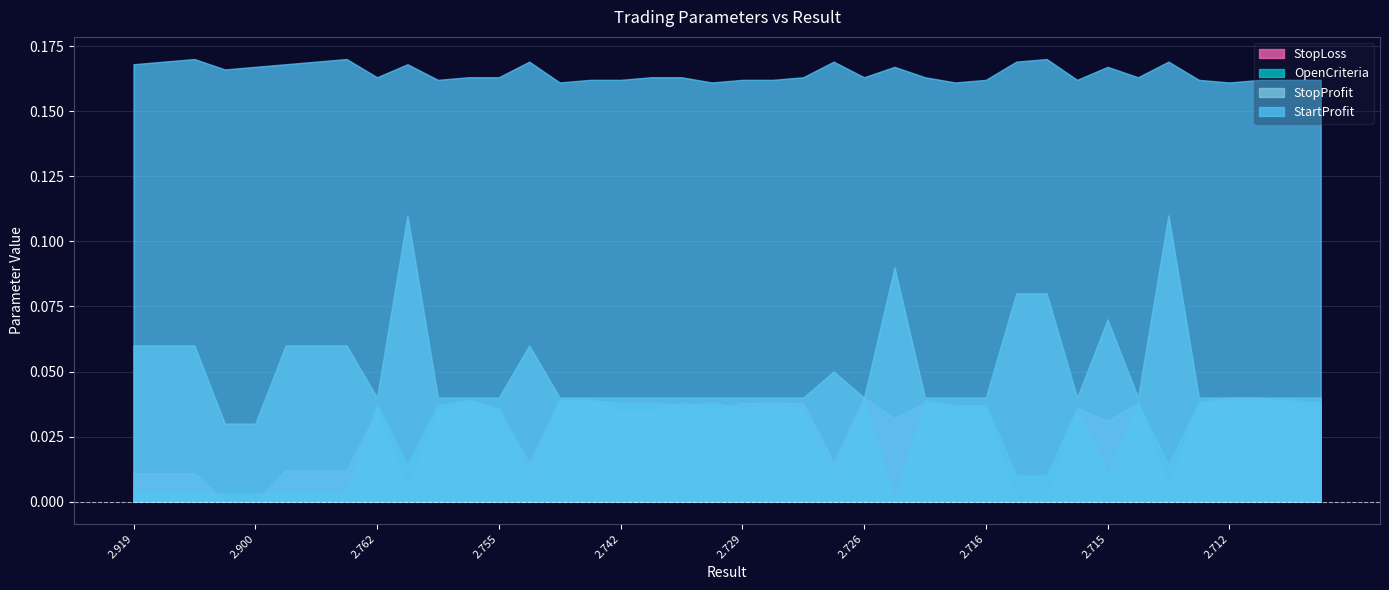

What is the difference between the highest and lowest values at 33?

0.1